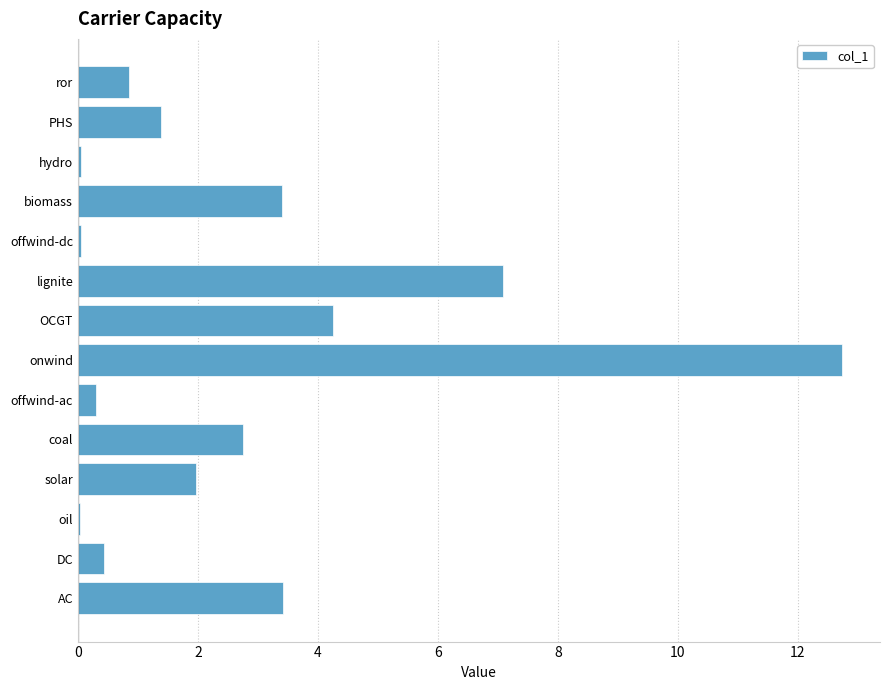

True or false: the data shows 12.7 at onwind.

True